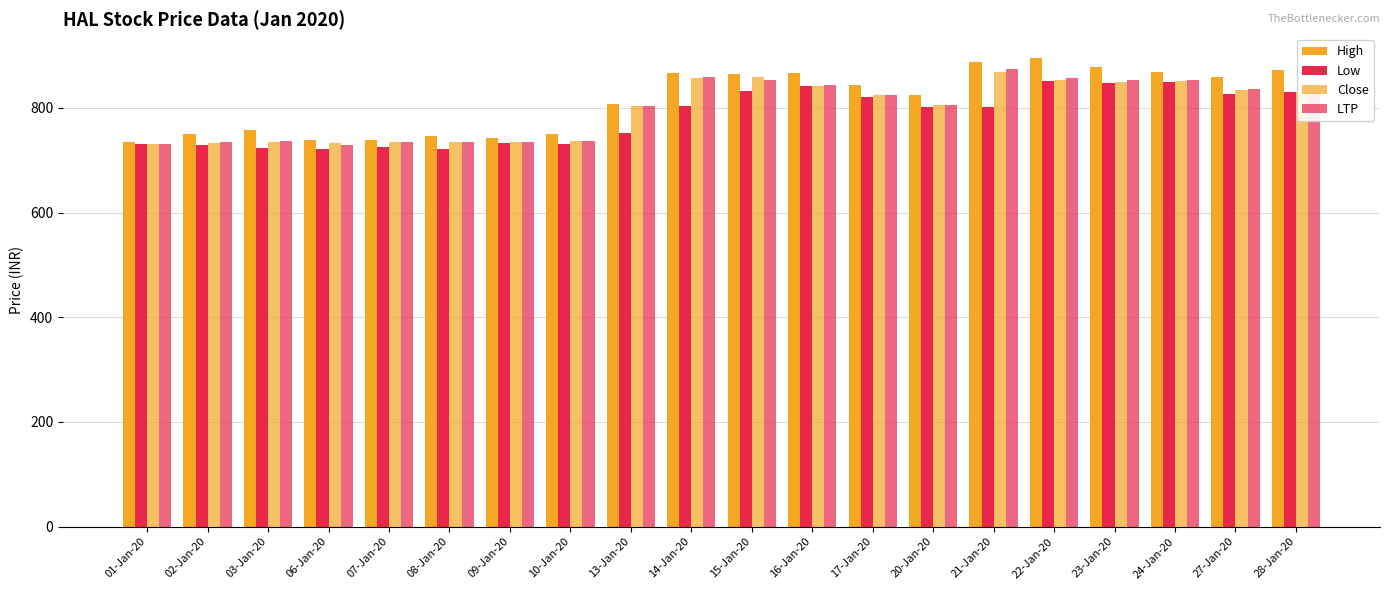

Are the bars grouped side by side (vs. stacked)?

Yes